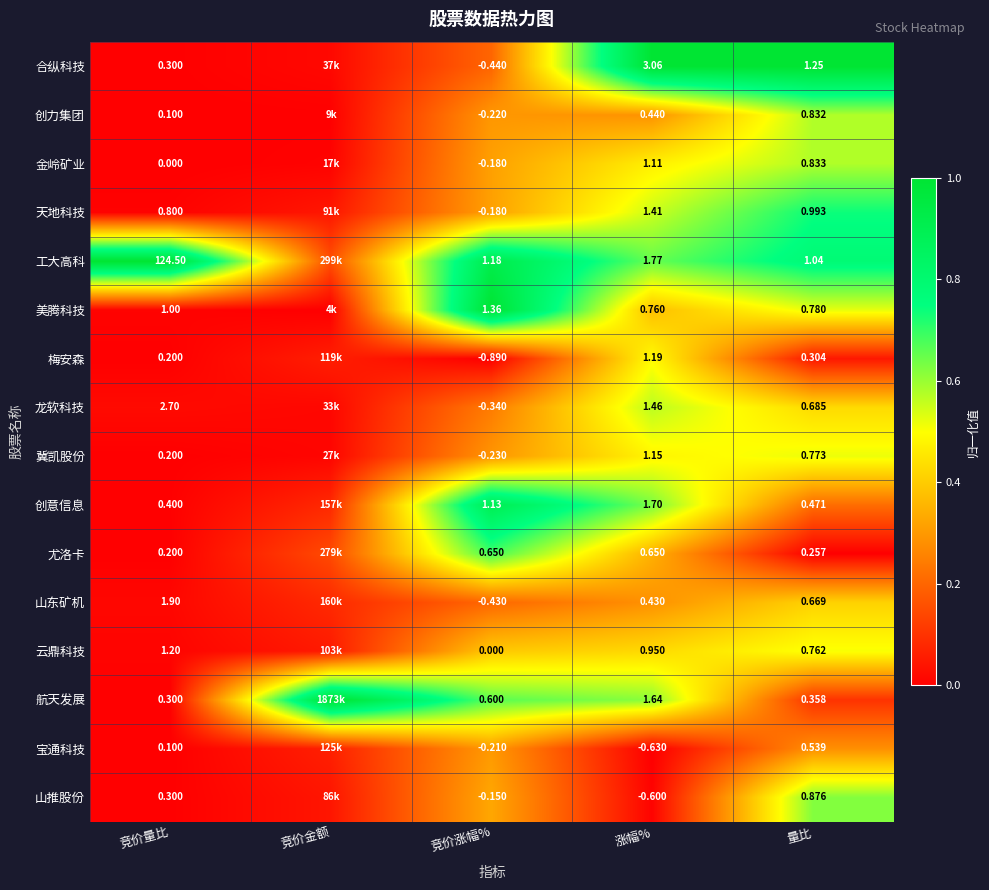

At how many categories does at least one series exceed 0?

5